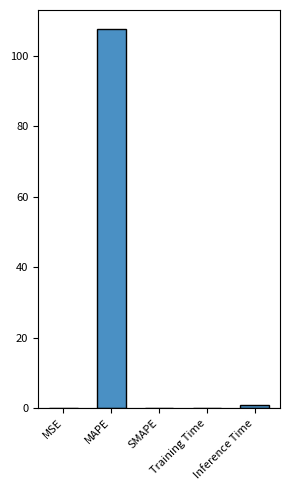

What is the maximum value shown in the chart?

107.7